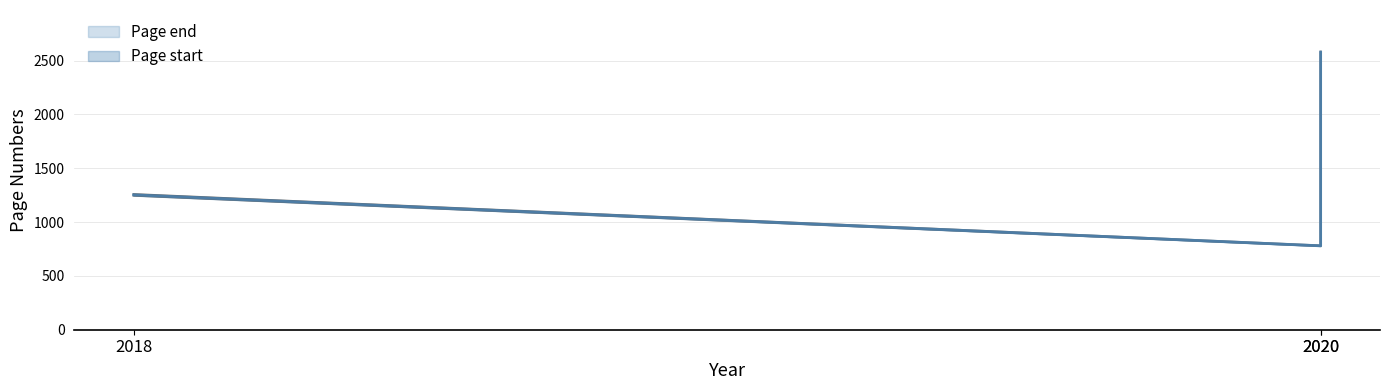

List the labels in order of Page end value, smallest first.

2020, 2018, 2020